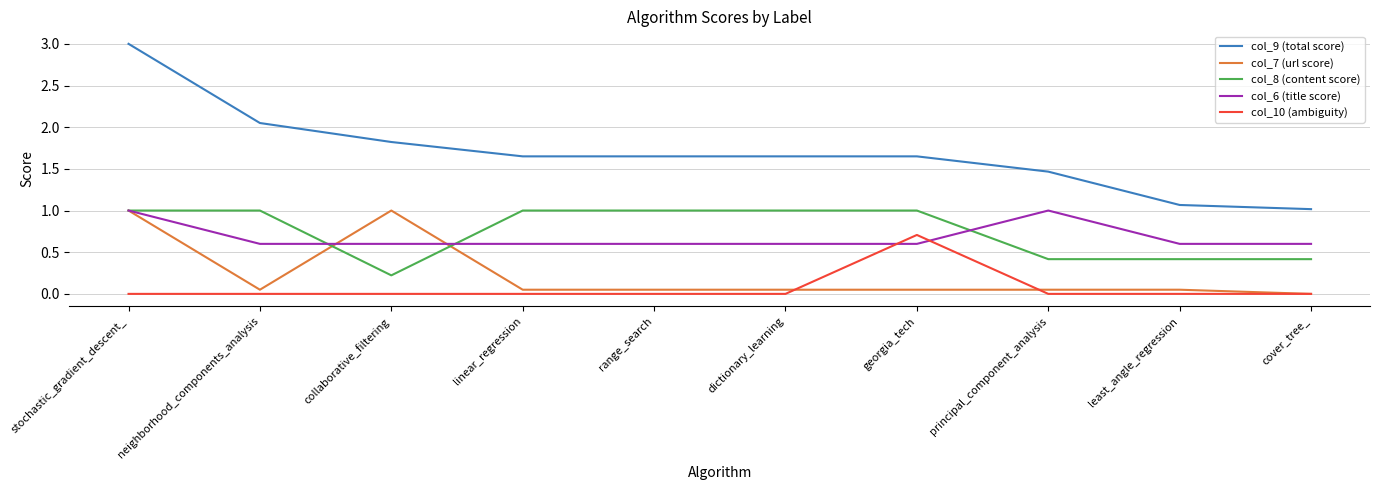

Which series has the largest total across all categories?

col_9 (total score)